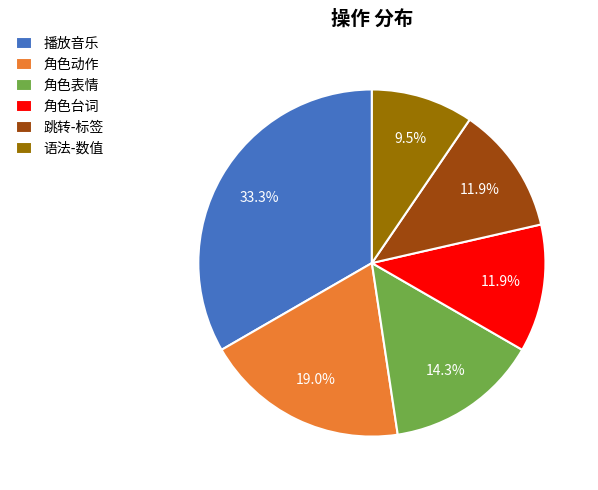

Does any single category account for the majority?

No